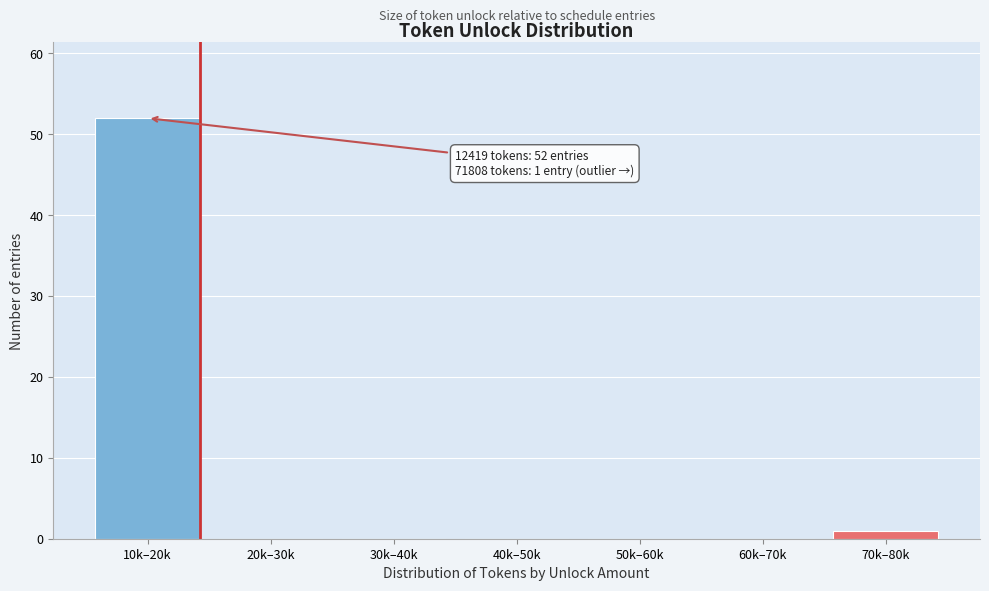

Reading right to left, what are all the values shown in this chart?

70k–80k=1	60k–70k=0	50k–60k=0	40k–50k=0	30k–40k=0	20k–30k=0	10k–20k=52